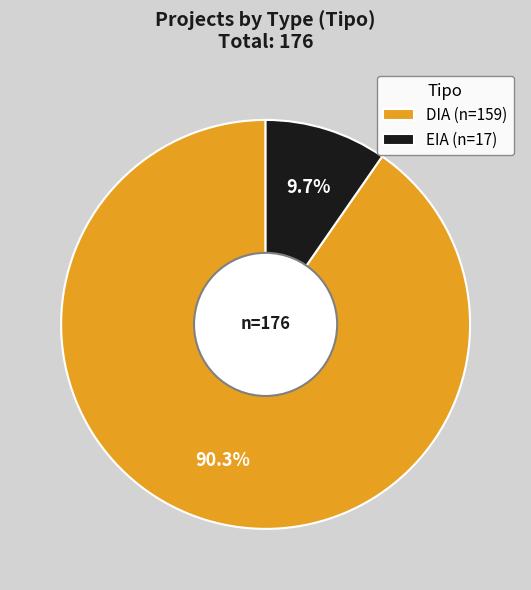

Count the number of slices in the pie.

2